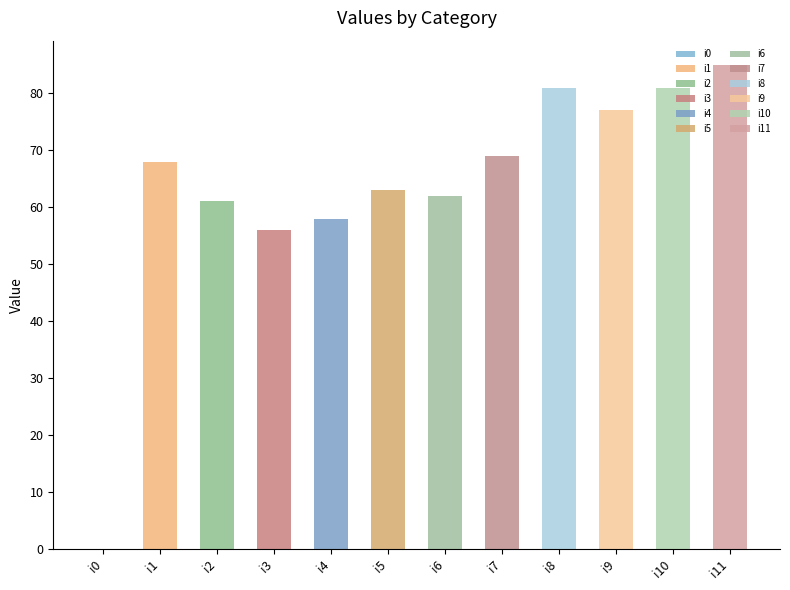

Does the chart contain any negative values?

No